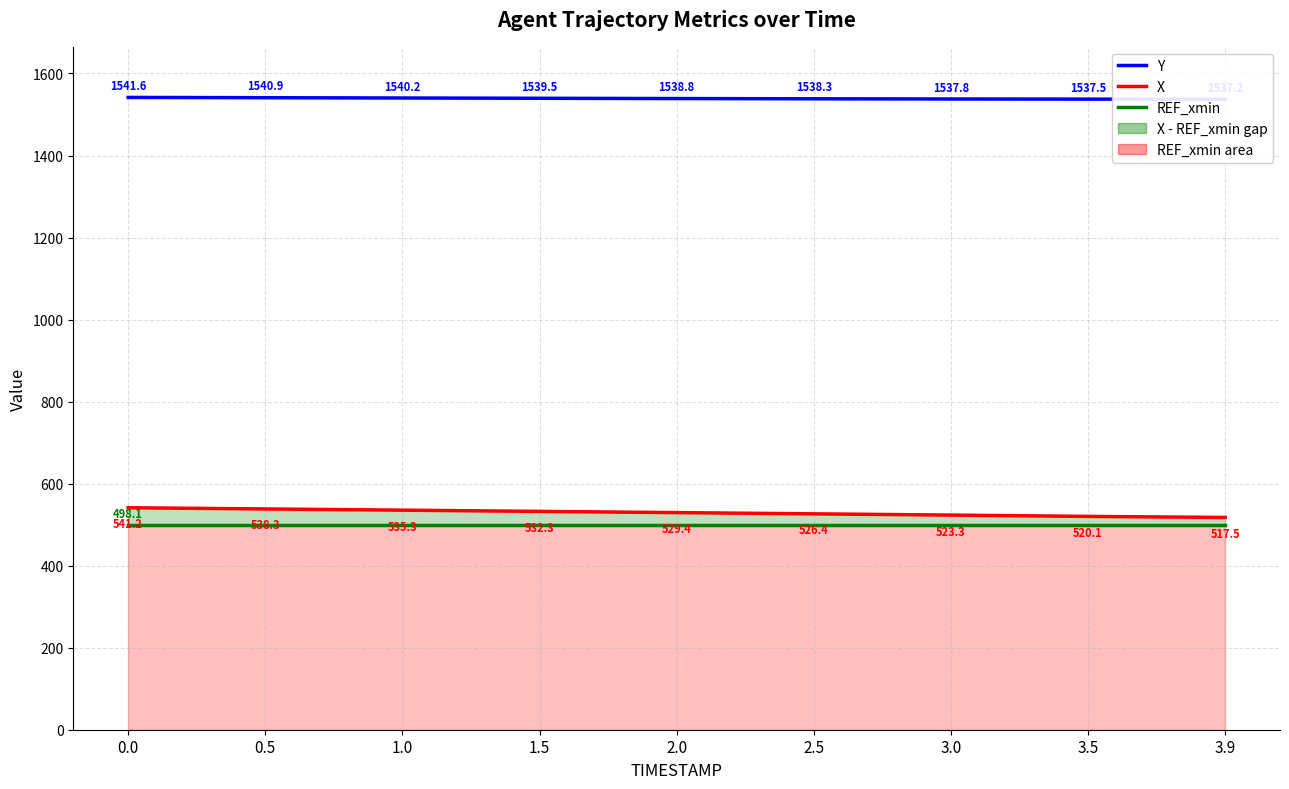

True or false: X has more than 1 interior local peaks.

False